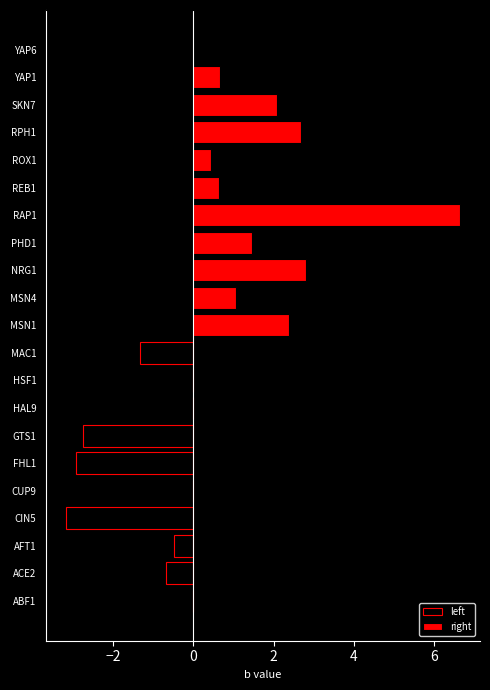

True or false: the data shows 1.5 at FHL1.

False